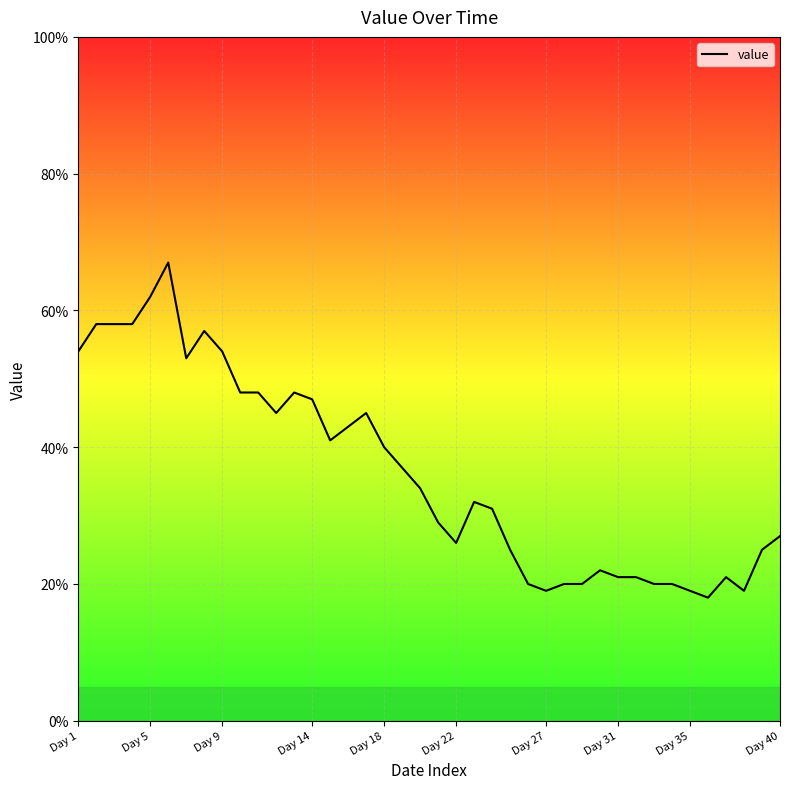

How many values are below 34?

20